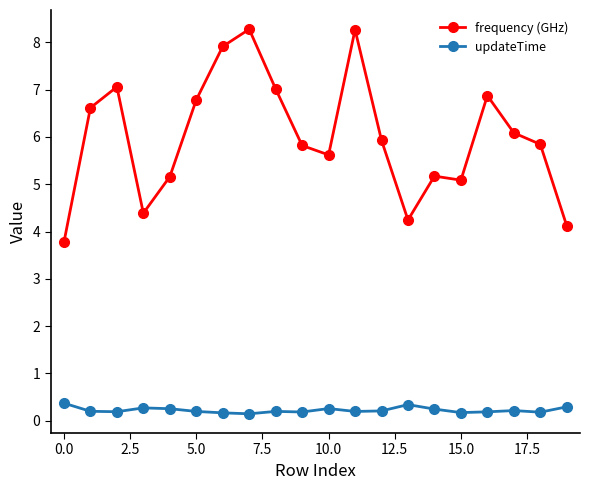

True or false: updateTime and frequency (GHz) cross at least once.

False